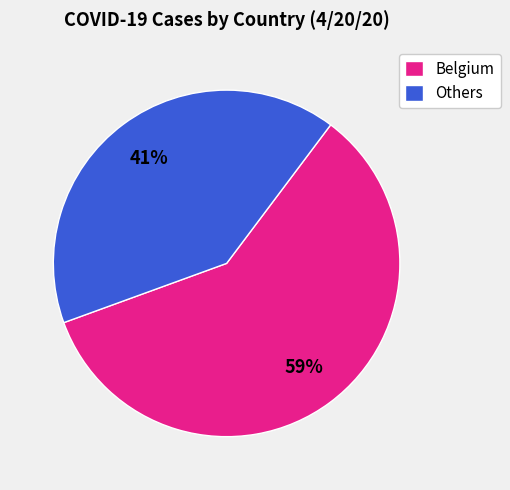

How many segments does this pie chart have?

2